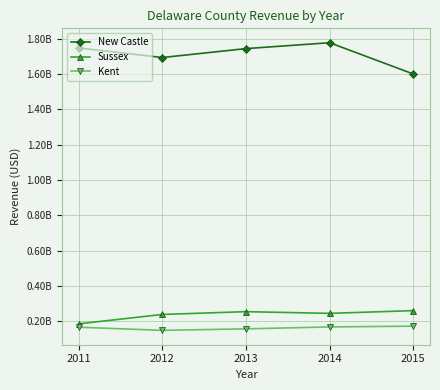

The value of Kent at 2011 is 66752527. True or false?

False